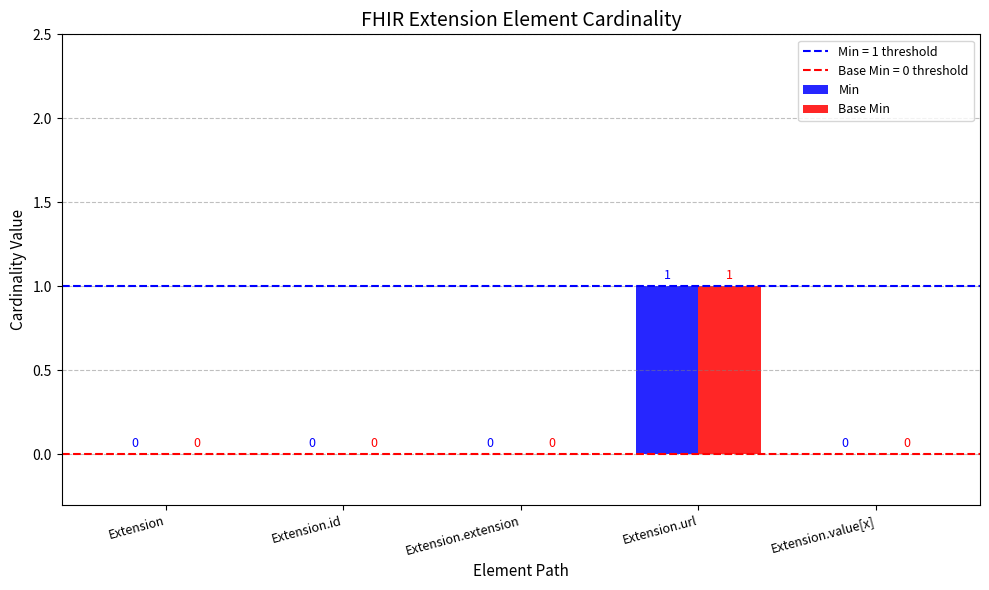

Is the value of Base Min at Extension.url greater than the value of Min at Extension.extension?

Yes